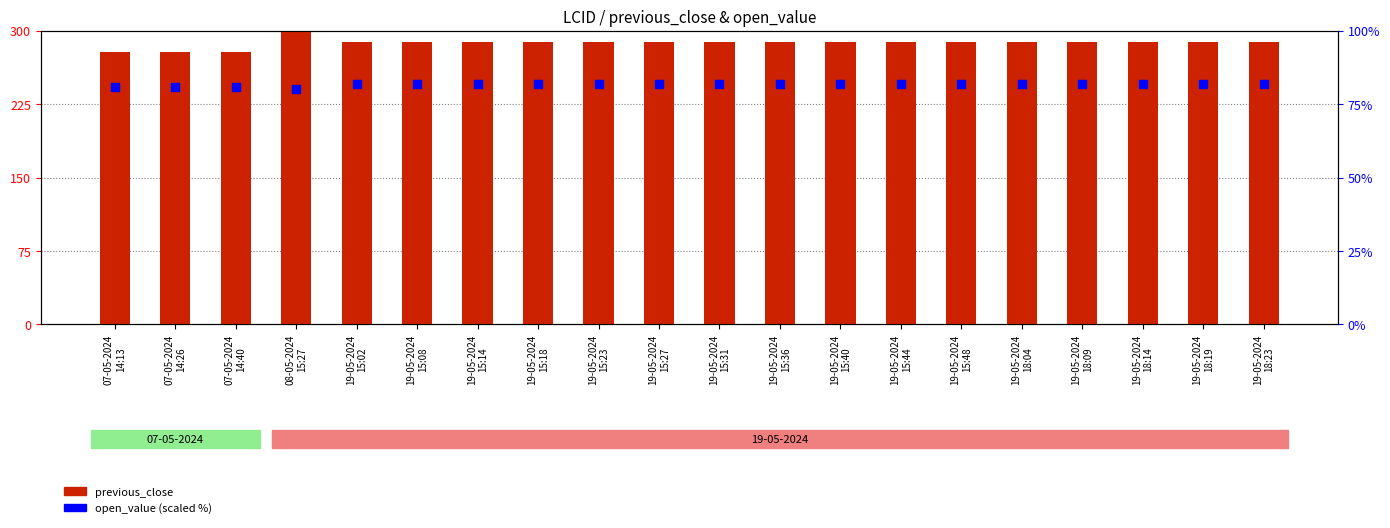

Which series reaches the minimum Y coordinate?

open_value (scaled)